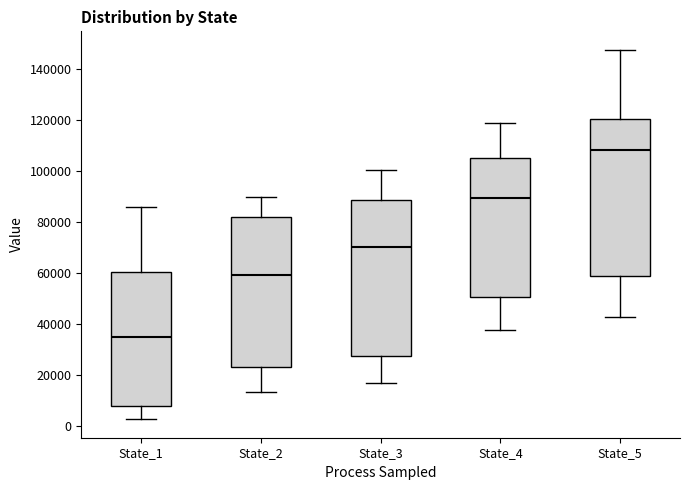

Reading left to right, read every box against the y-axis: the position of its median line, the range the box covers, and the ends of its whiskers. The values are not printed on the chart, so give them approximately, as read against the axis.

State_1: median 36000, box 8000 to 60000, whiskers 2000 to 86000
State_2: median 60000, box 24000 to 82000, whiskers 14000 to 90000
State_3: median 70000, box 28000 to 88000, whiskers 16000 to 100000
State_4: median 90000, box 50000 to 104000, whiskers 38000 to 118000
State_5: median 108000, box 58000 to 120000, whiskers 42000 to 148000